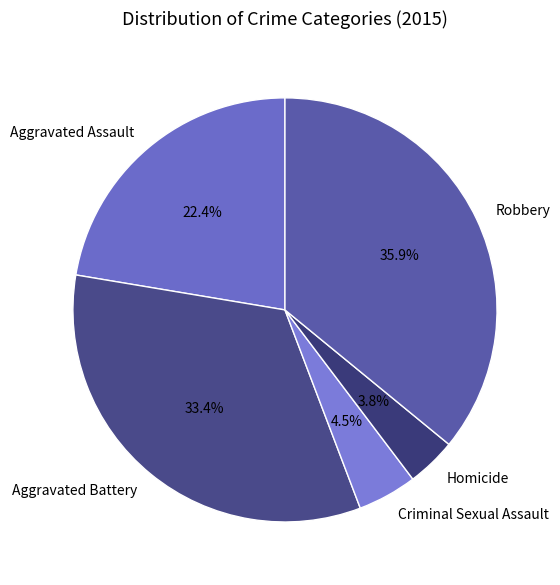

Count the number of slices in the pie.

5